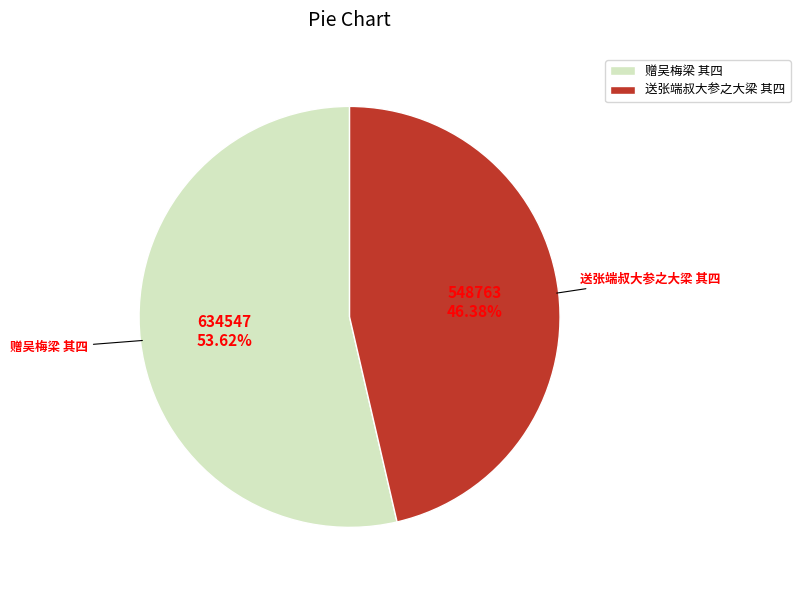

How many segments does this pie chart have?

2